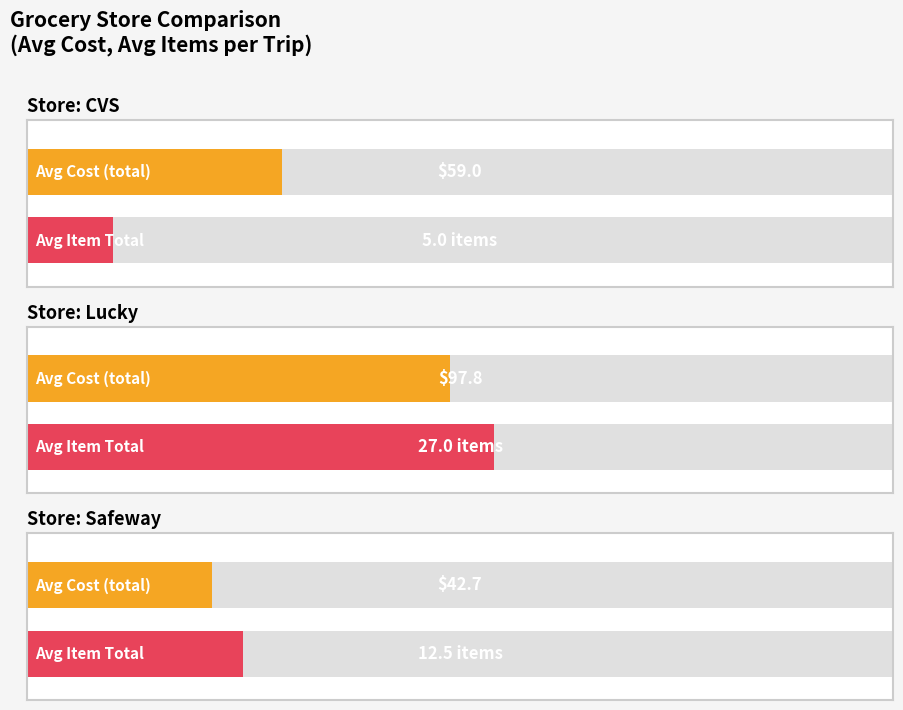

What position from the left is 6?

7